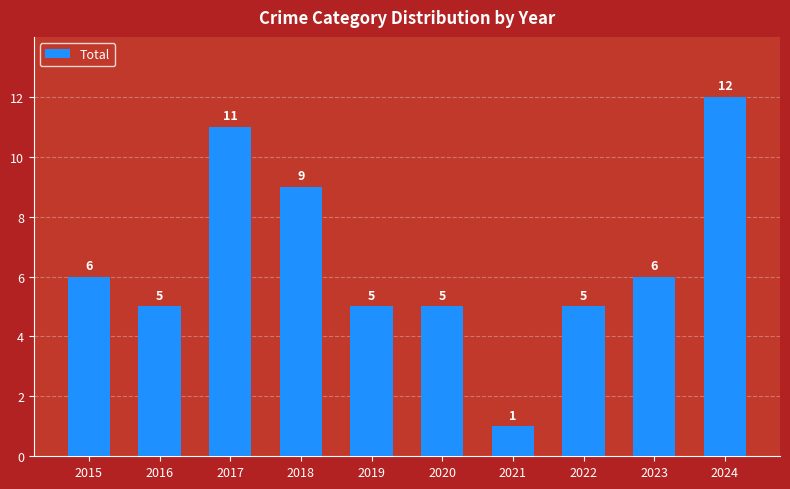

At which category does the chart reach its minimum across all series?

2021